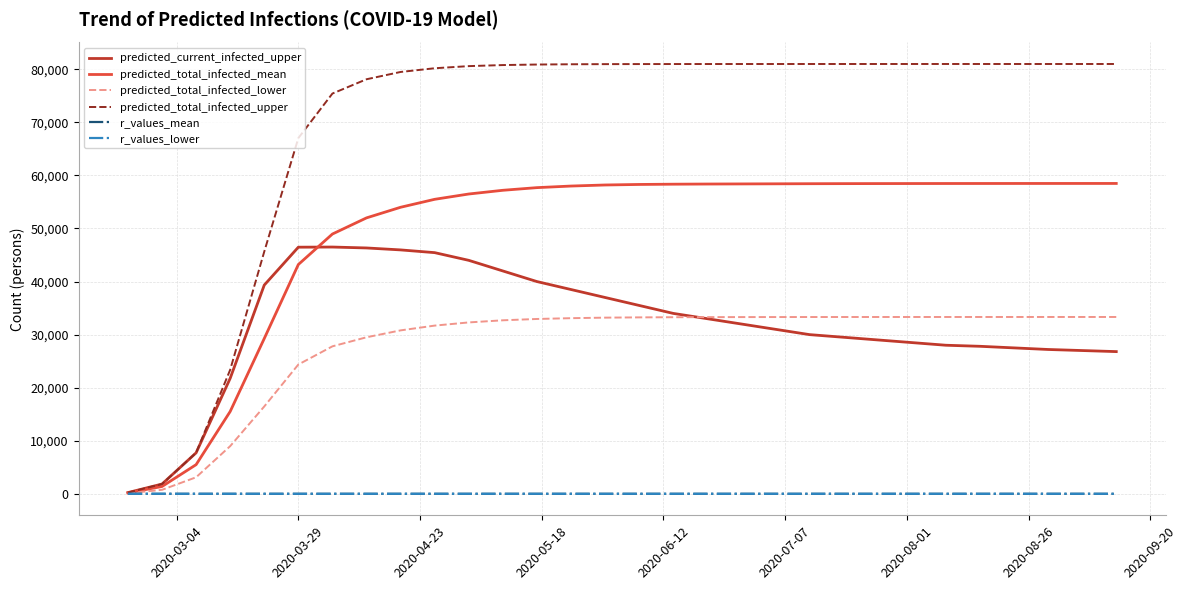

Which series has the widest spread of values?

predicted_total_infected_upper